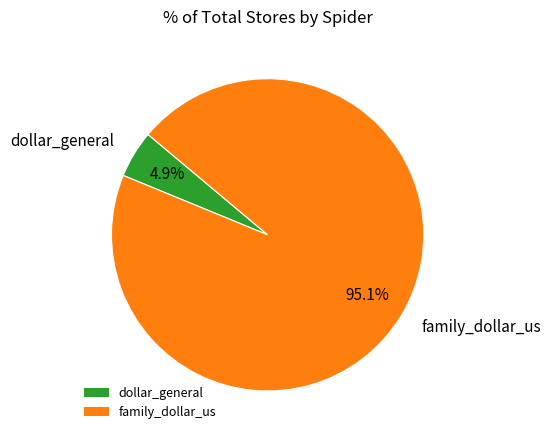

How much of the chart is everything except dollar_general?

95.1%